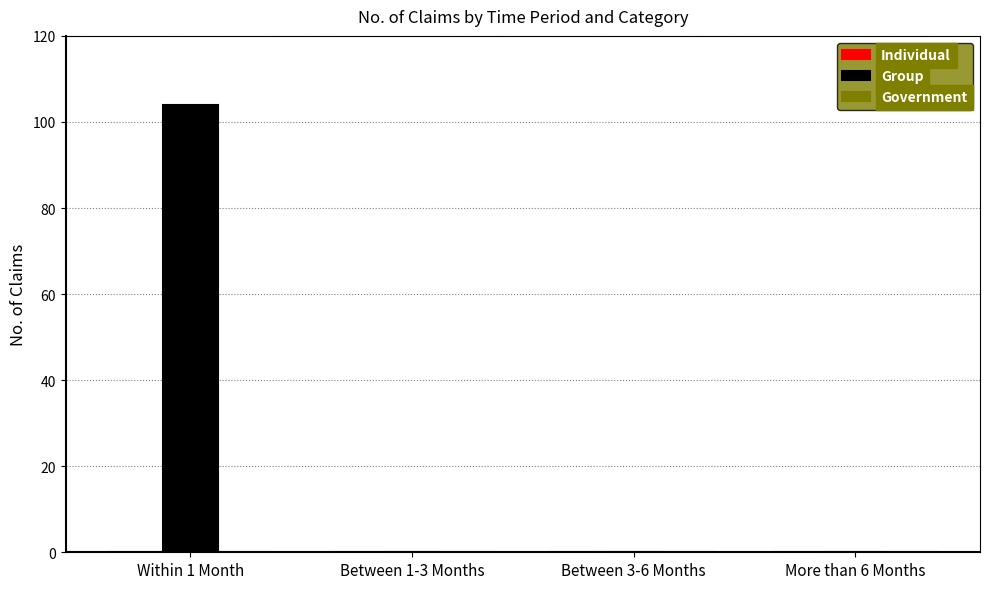

What is the greatest value displayed?

104